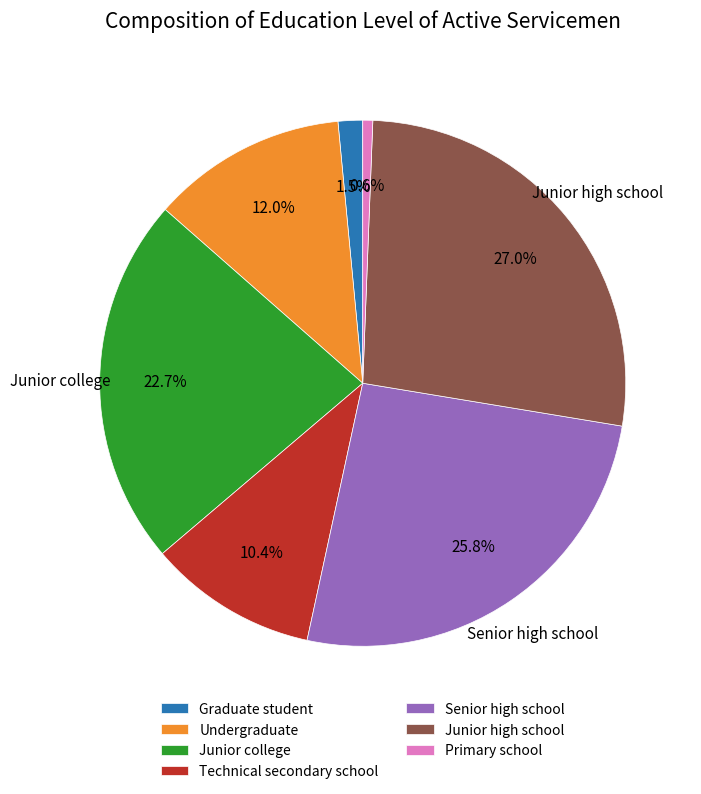

To the nearest percent, what is the average slice percentage?

14%